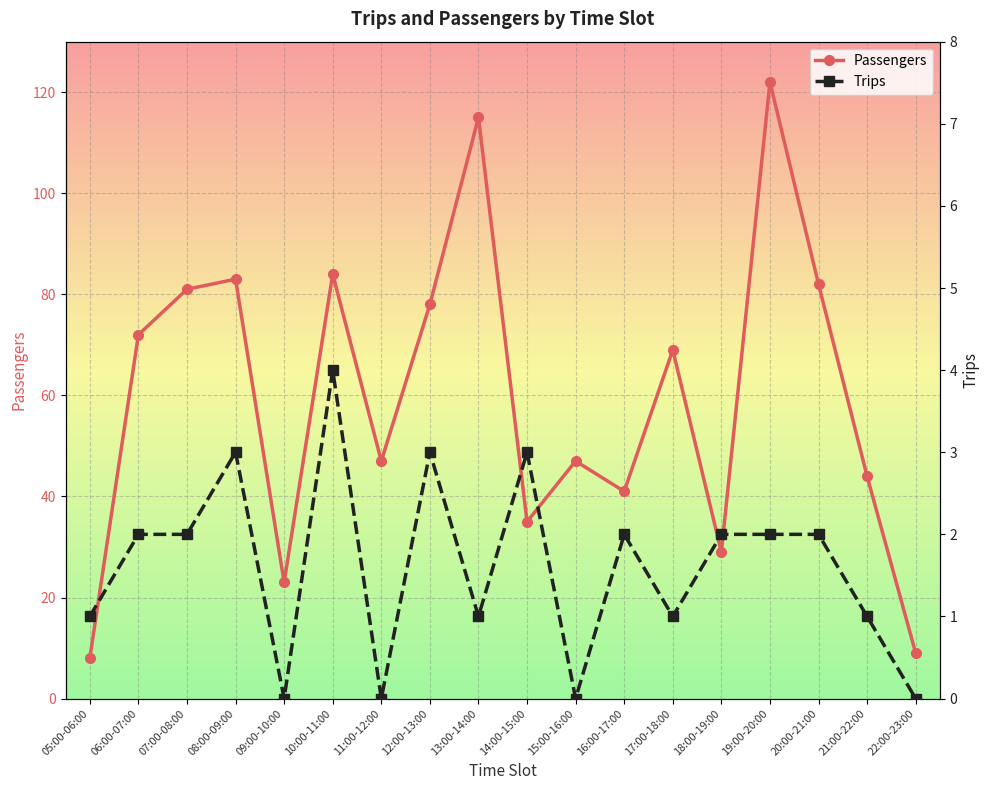

Rank the series by their average value, from lowest to highest.

Trips, Passengers